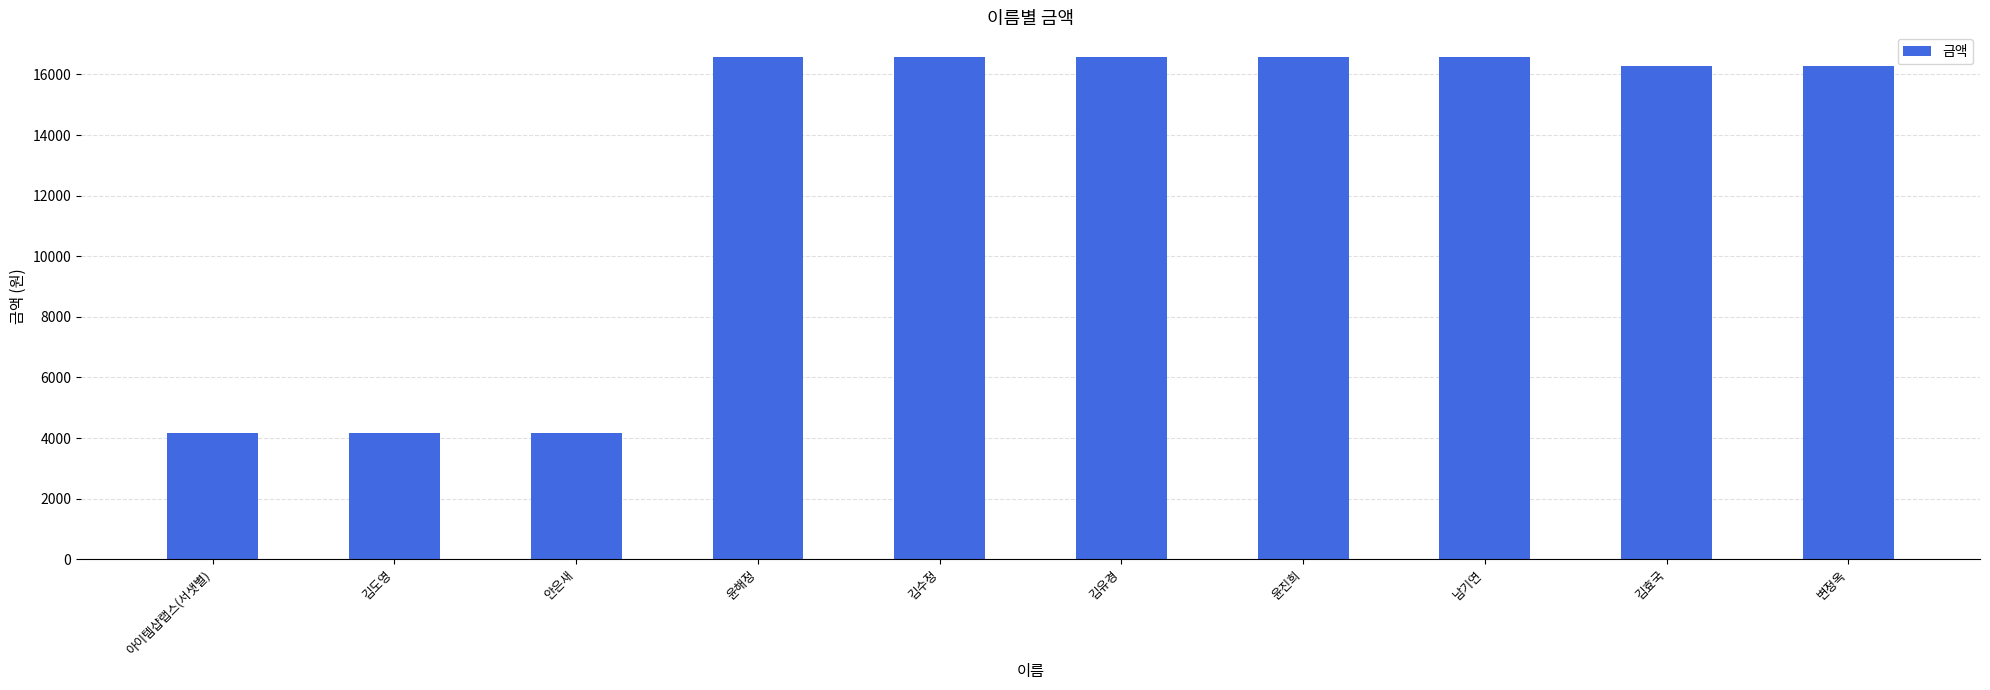

Reading left to right, what are all the values shown in this chart?

4160	4160	4160	16560	16560	16560	16560	16560	16290	16290